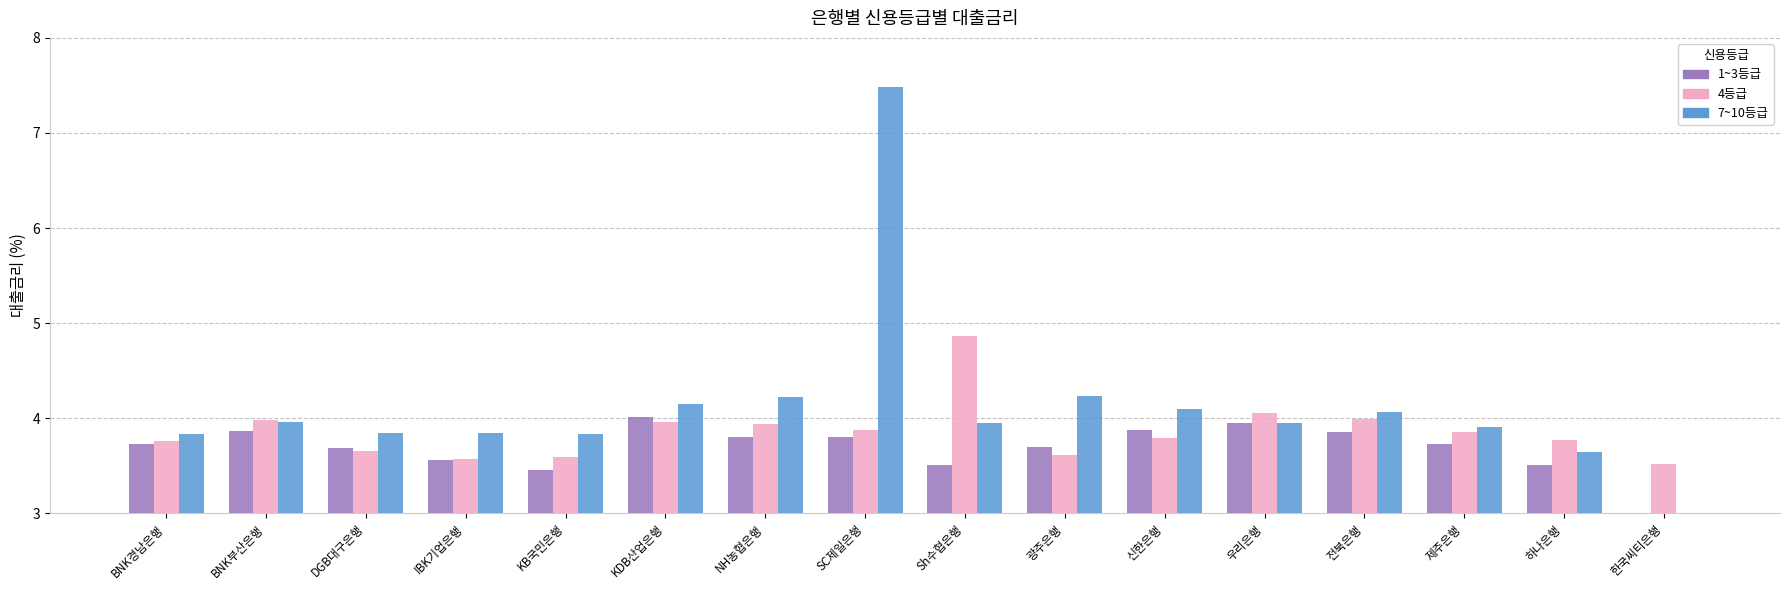

How many bars are there in total?

48